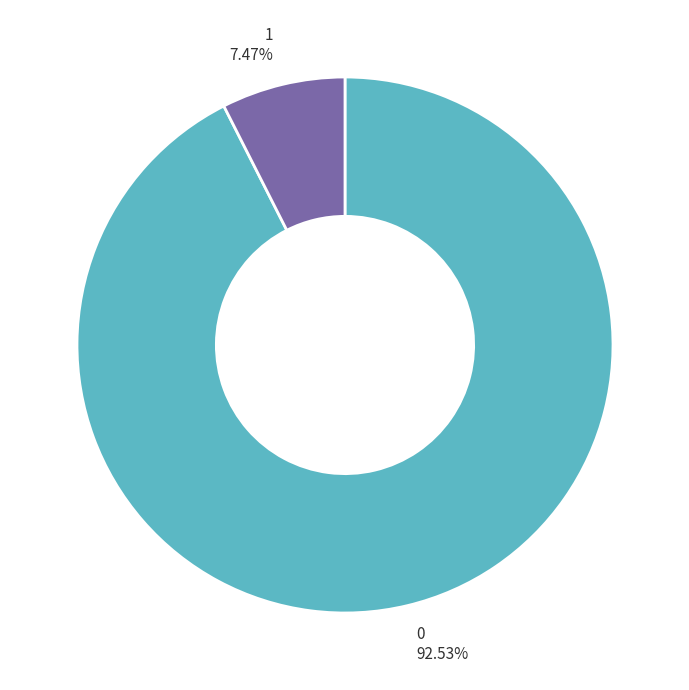

What is the smallest slice in the pie chart?

1